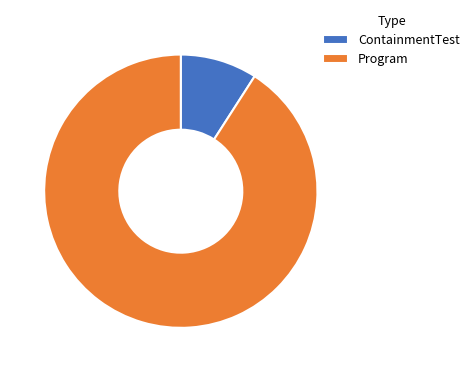

Approximately how many times larger is the value at ContainmentTest compared to Program?

0.1